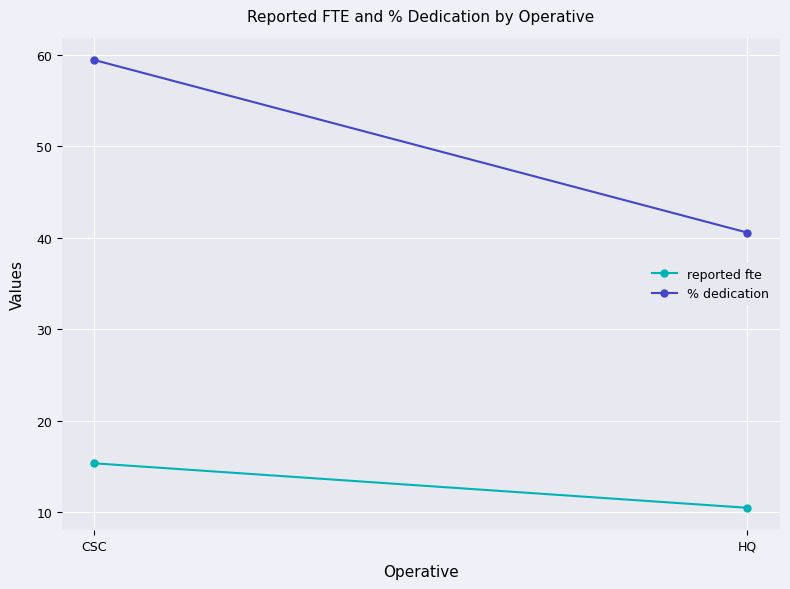

The value of % dedication at HQ is 40.6. True or false?

True